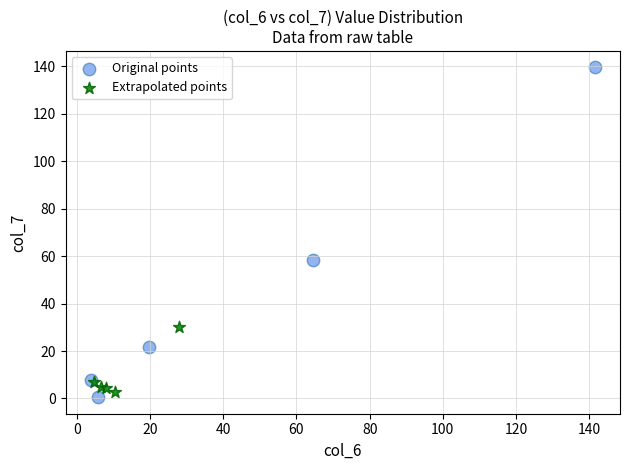

Which series has the widest spread of Y values?

Original points